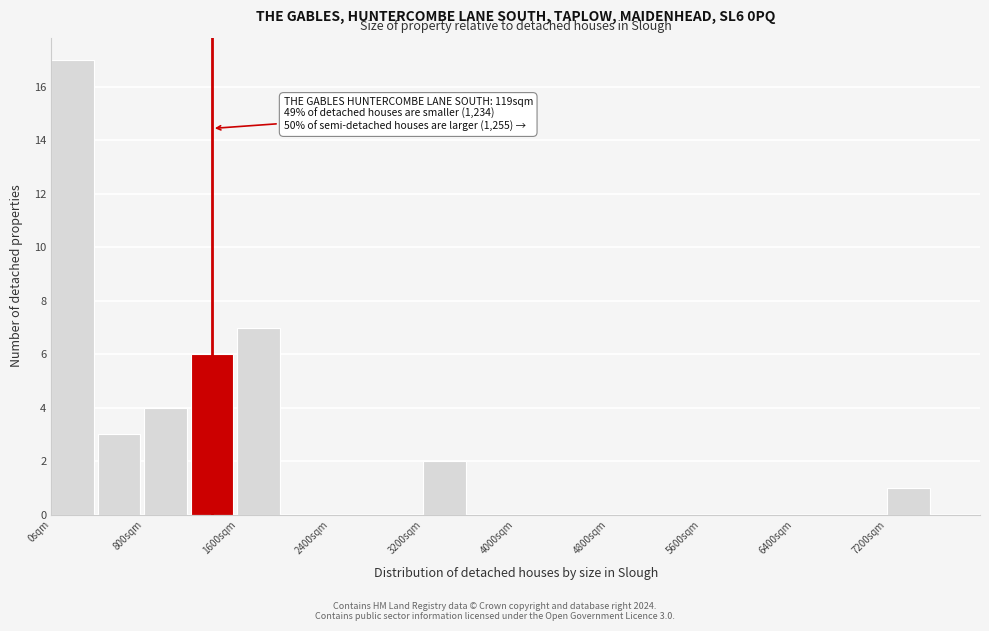

Which range on the x-axis has the tallest bar?

0 to 400